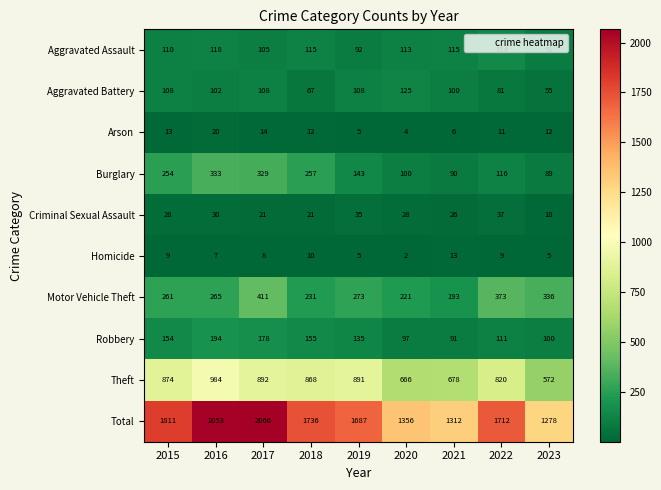

List the series in order of their peak value, highest first.

Total, Theft, Motor Vehicle Theft, Burglary, Robbery, Aggravated Assault, Aggravated Battery, Criminal Sexual Assault, Arson, Homicide